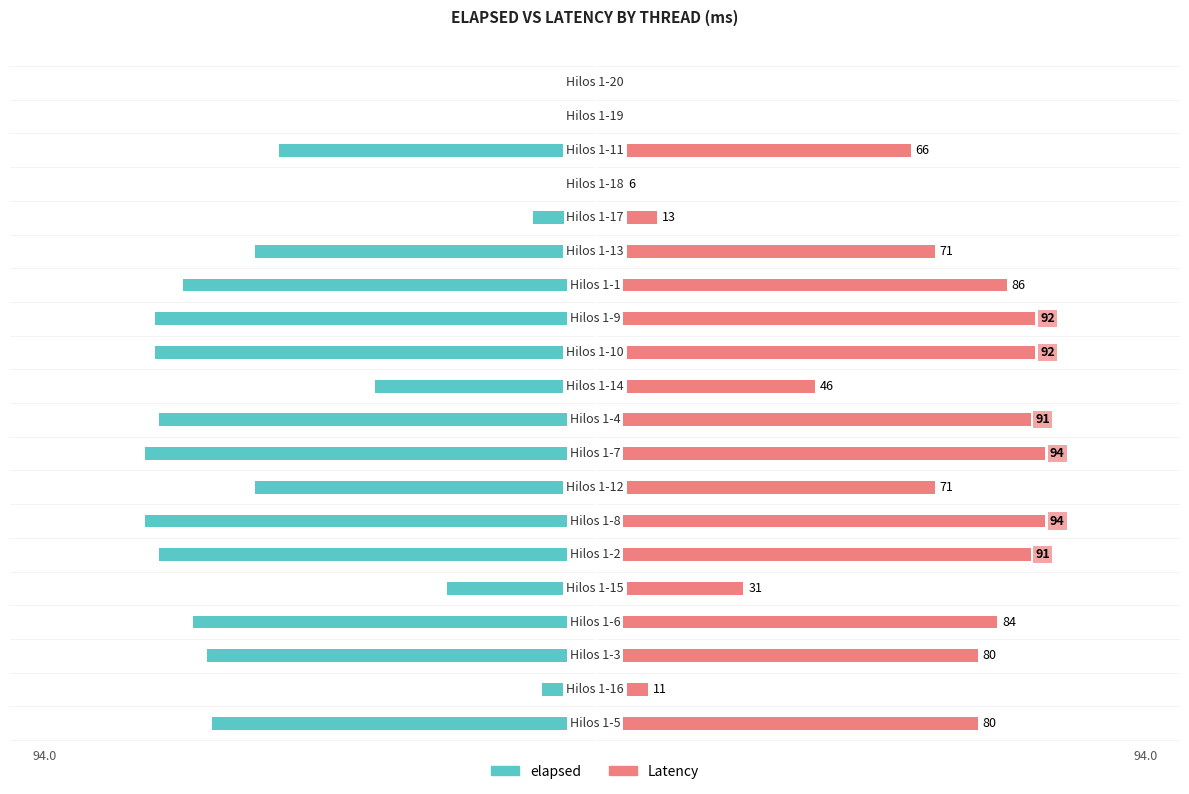

What is the maximum value shown in the chart?

94